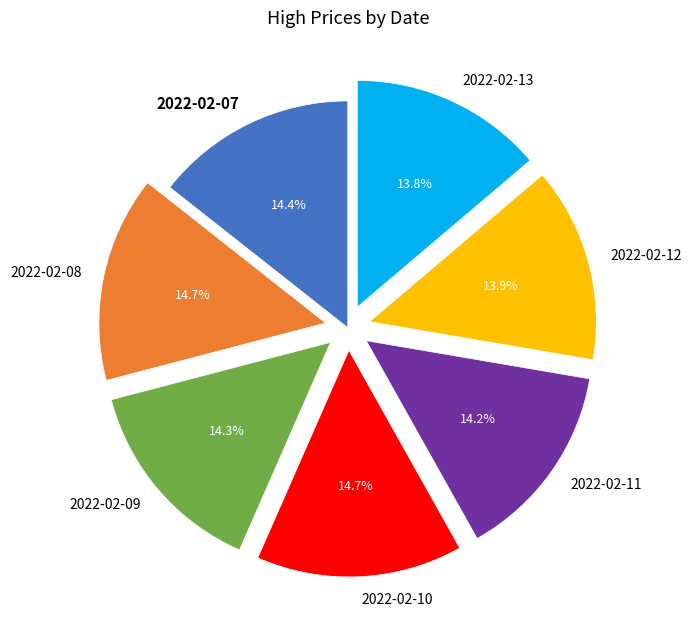

Between 2022-02-10 and 2022-02-13, which is larger?

2022-02-10